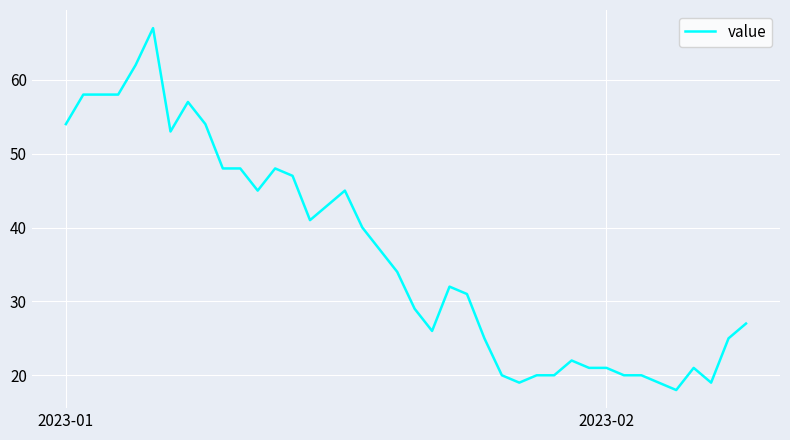

What is the minimum value shown in the chart?

18